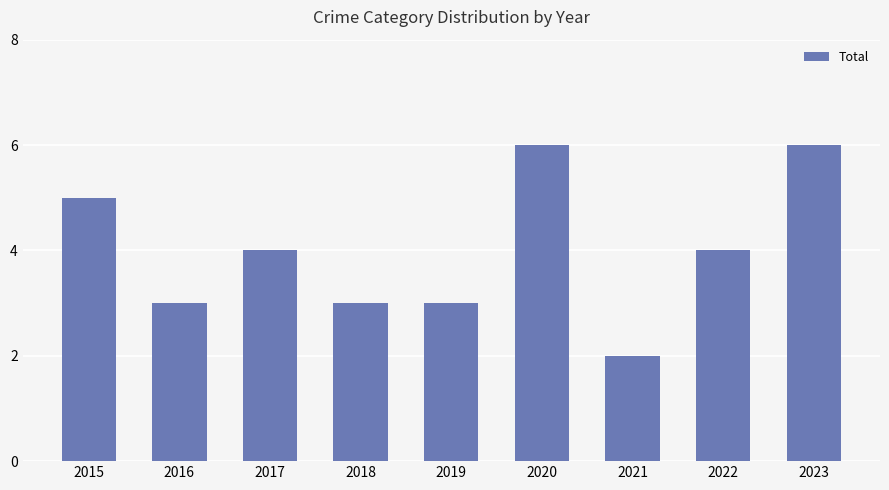

How many bars are there in total?

9